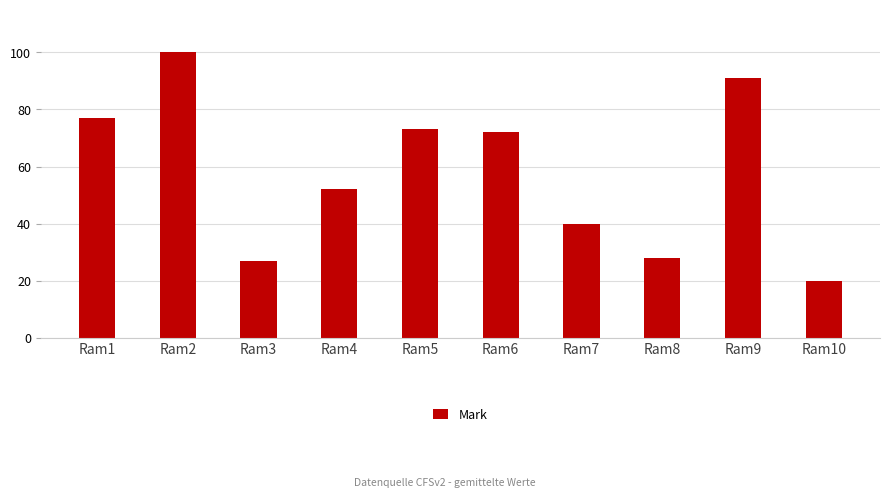

What is the ratio of the value at Ram9 to the value at Ram10?

4.5